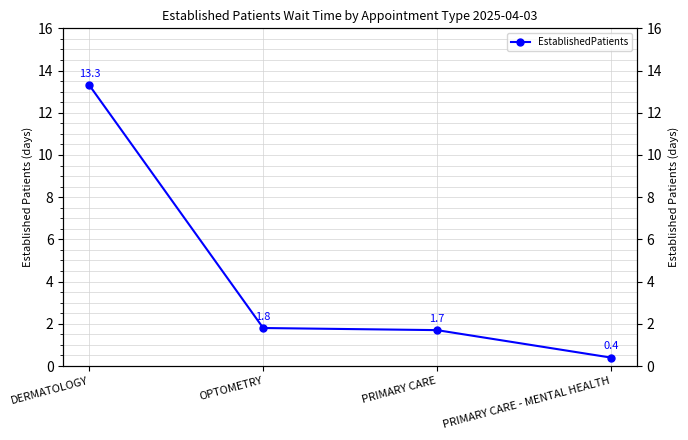

At which category does the chart reach its peak across all series?

DERMATOLOGY